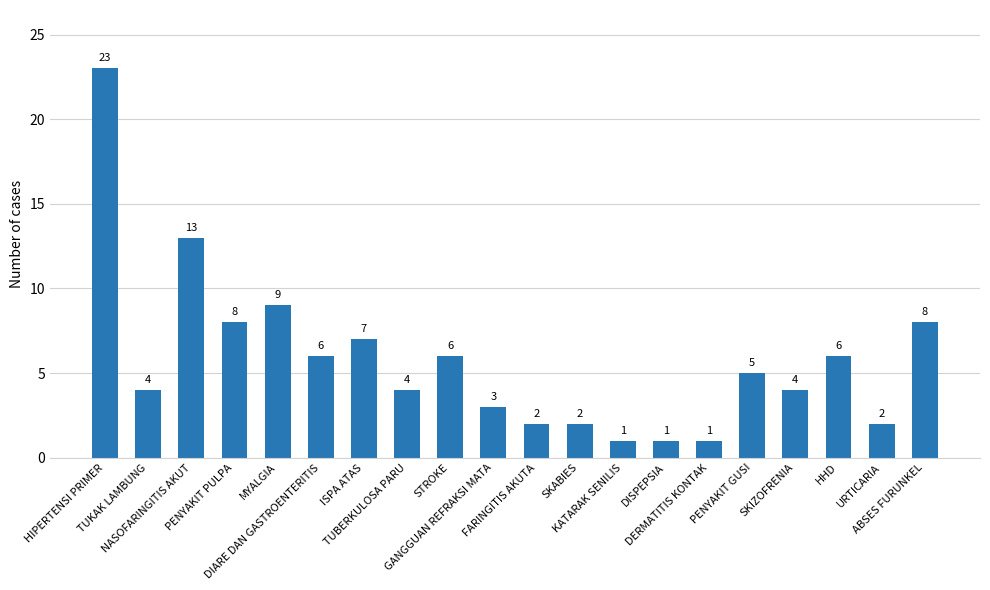

Reading left to right, transcribe all the data shown in this chart.

23	4	13	8	9	6	7	4	6	3	2	2	1	1	1	5	4	6	2	8